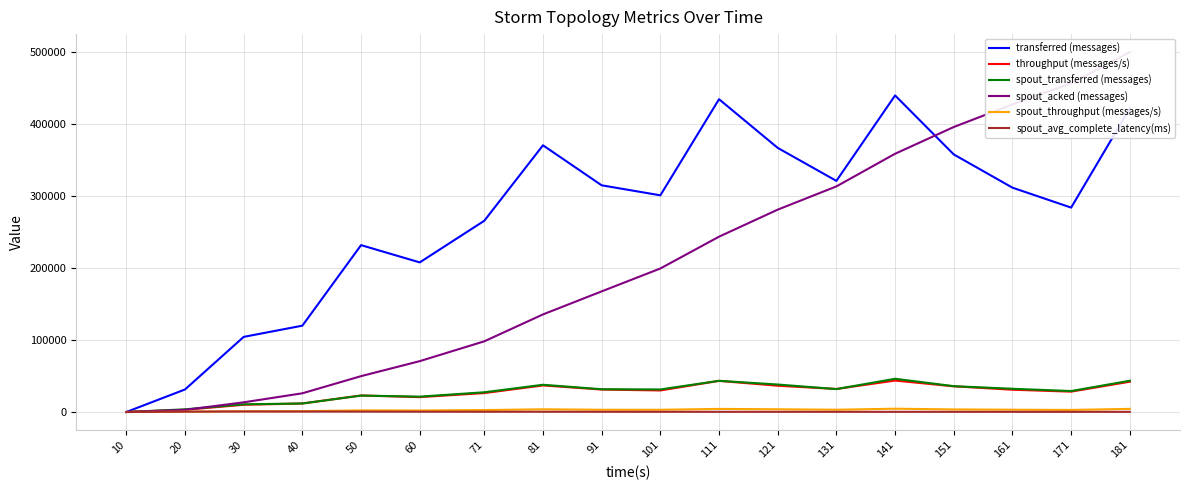

True or false: transferred (messages) has a value of 440080.0 at 141.

True